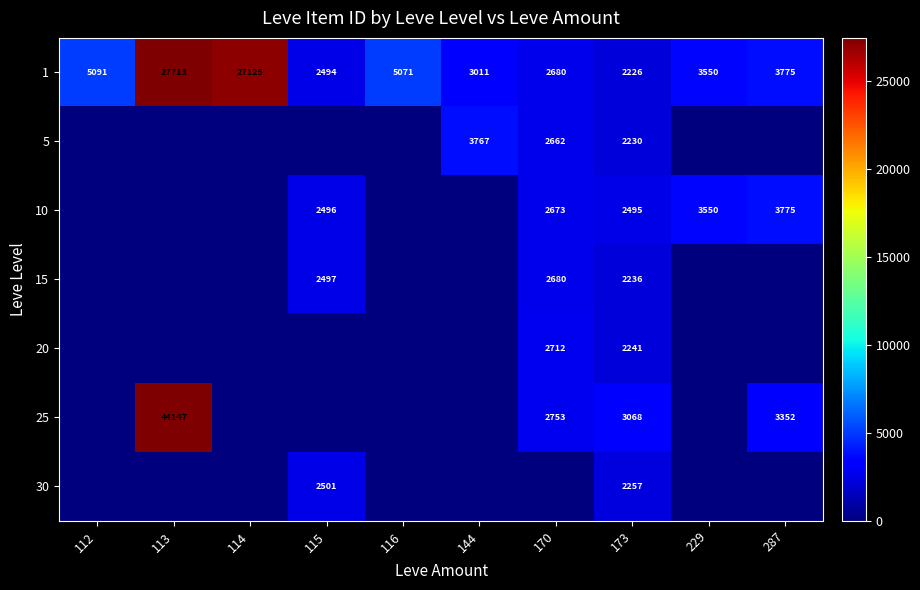

At which category does the chart reach its peak across all series?

113